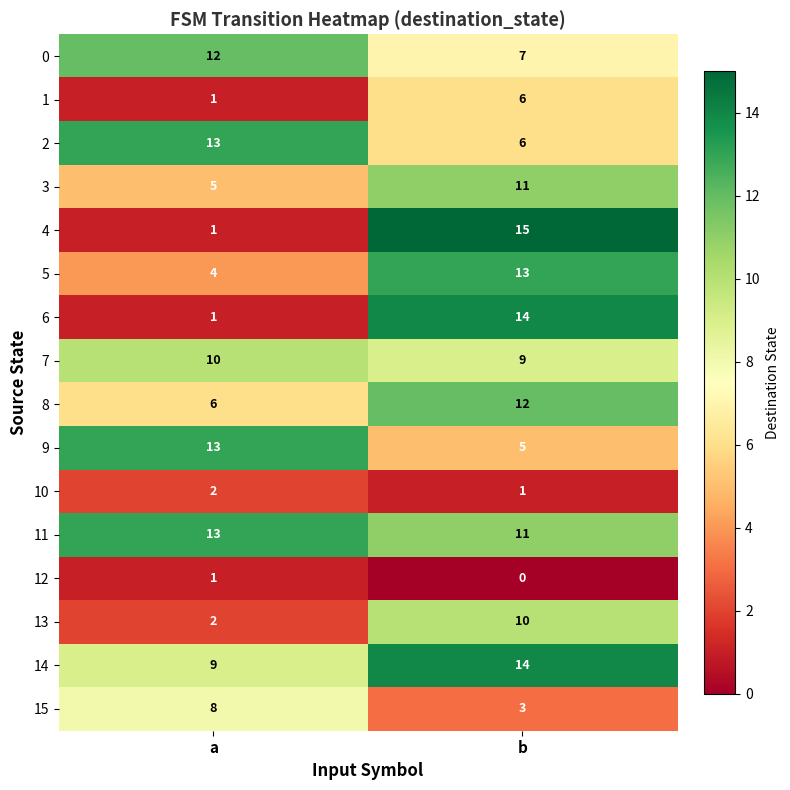

What is the spread (max minus min) of values at a?

12